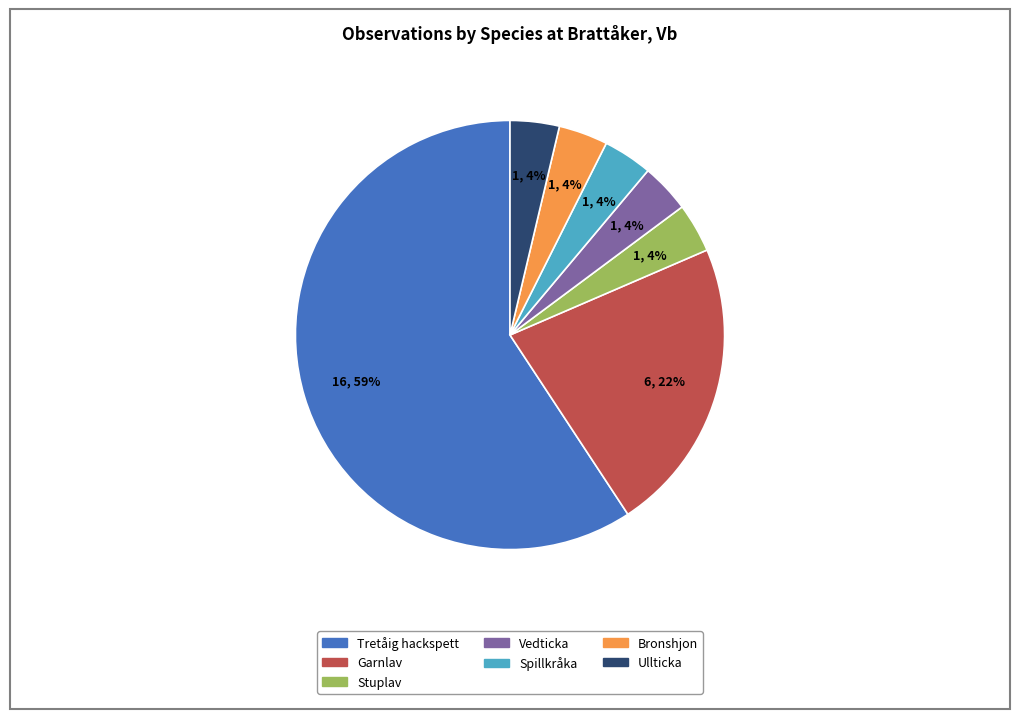

How many segments does this pie chart have?

7